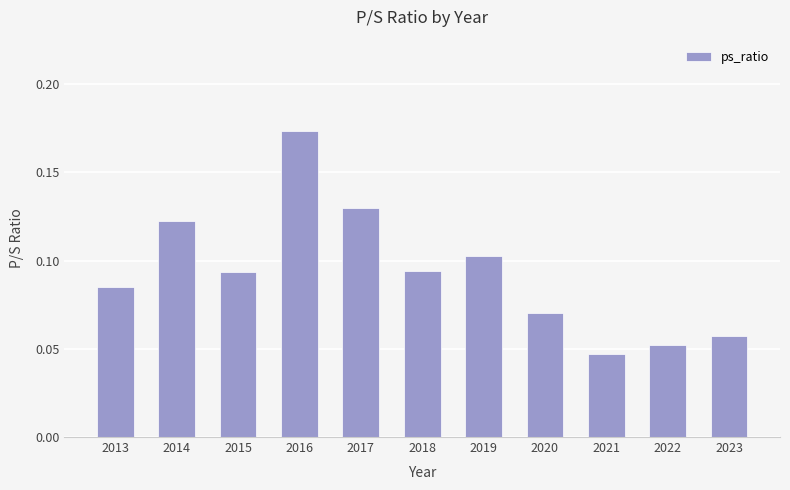

Between 2014 and 2019, which is larger?

2014